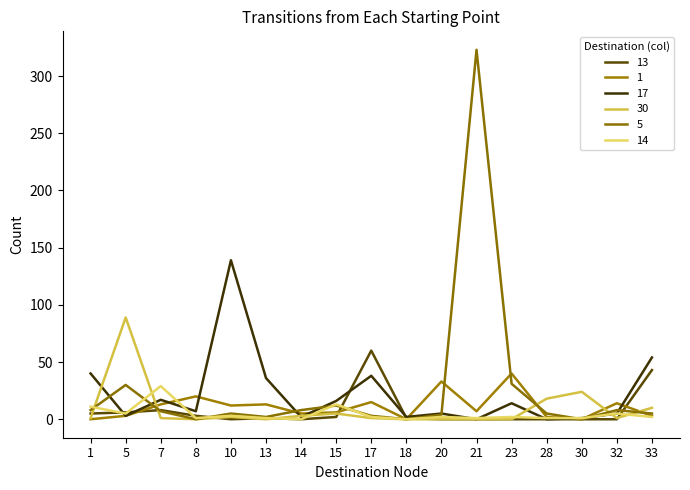

Is this an area chart (filled region under the line)?

No